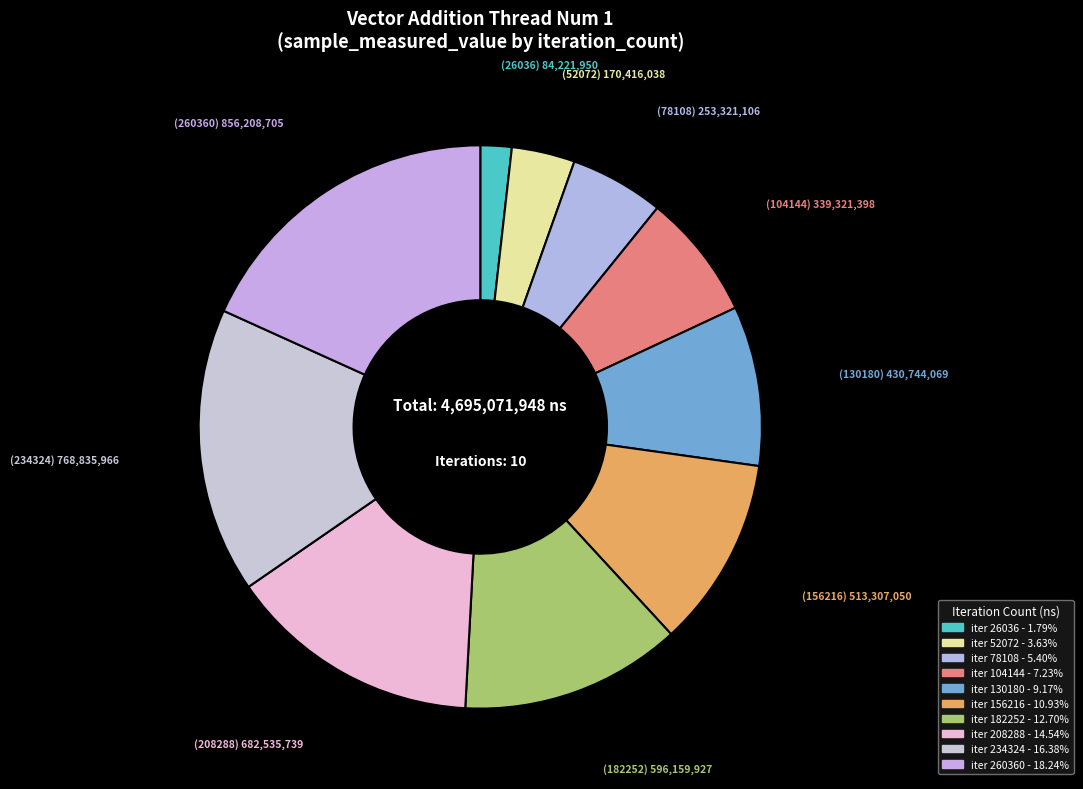

Count the number of slices in the pie.

10